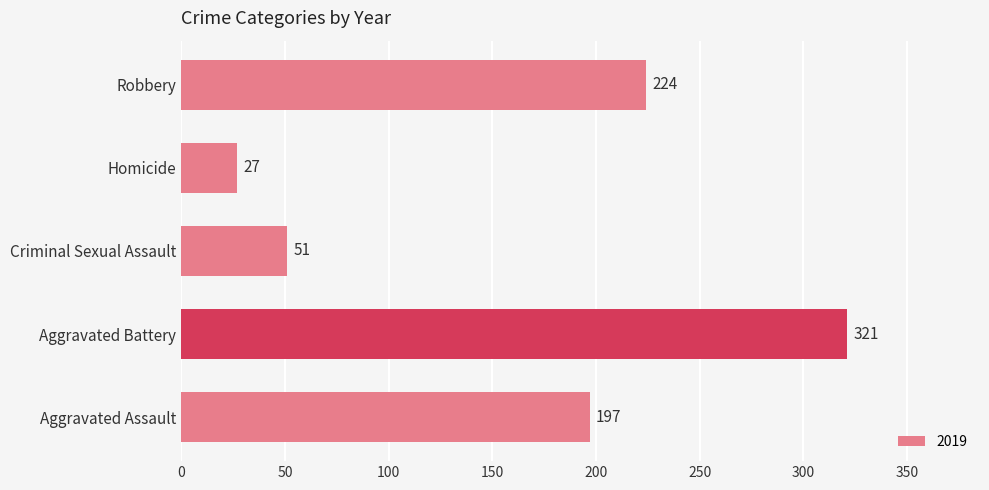

At which label is the value closest to 174?

Aggravated Assault